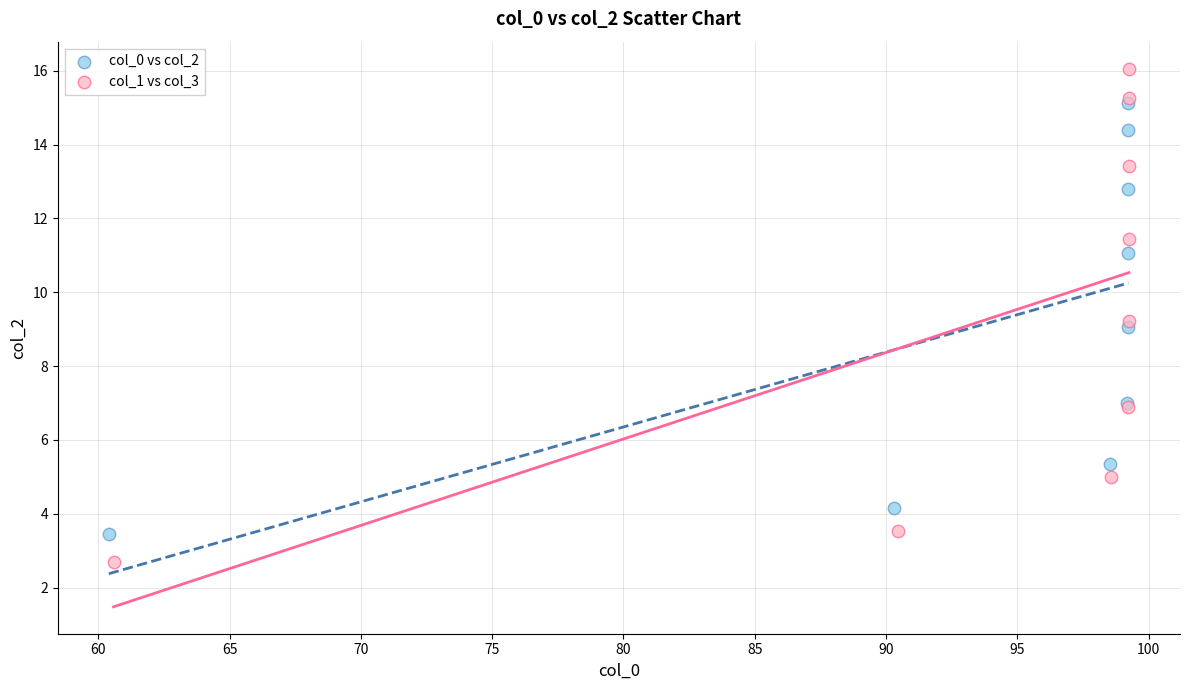

Which series contains the lowest Y value?

col_1 vs col_3